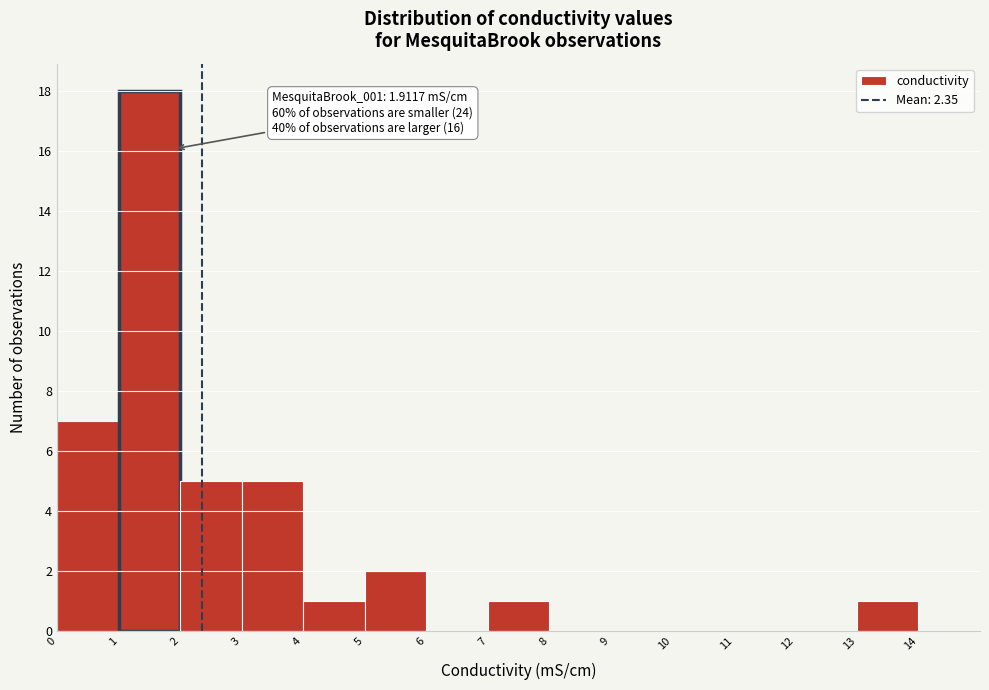

Over which range of the x-axis is the bar tallest?

1 to 2